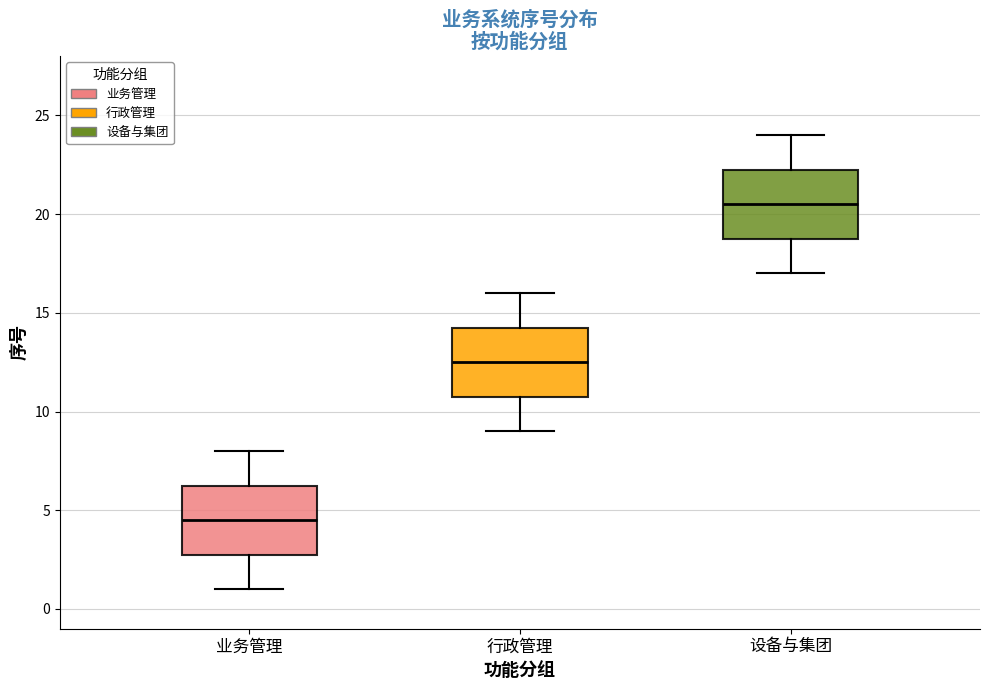

Which box's median line is the highest?

设备与集团